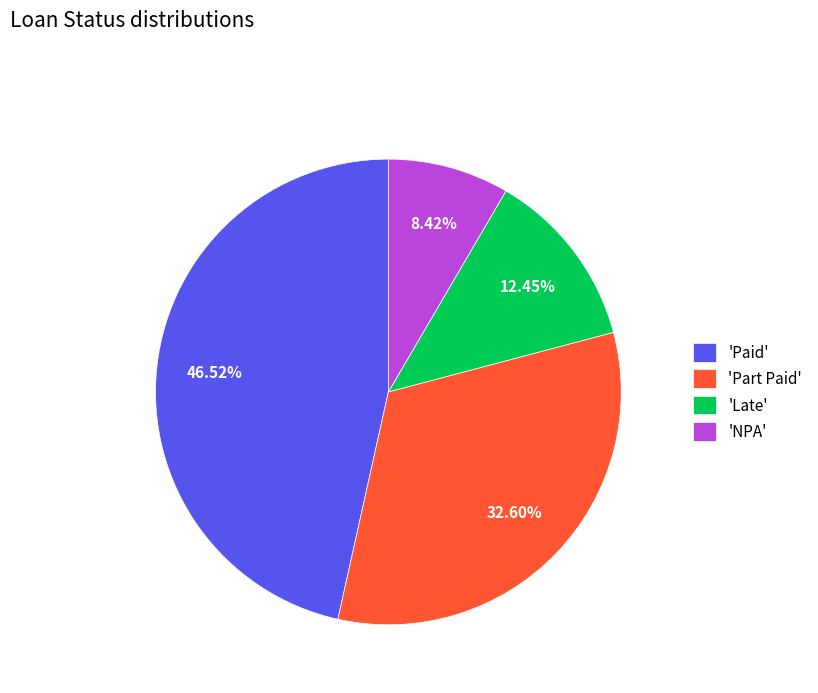

Is the sum of 'Late' and 'NPA' greater than half?

No